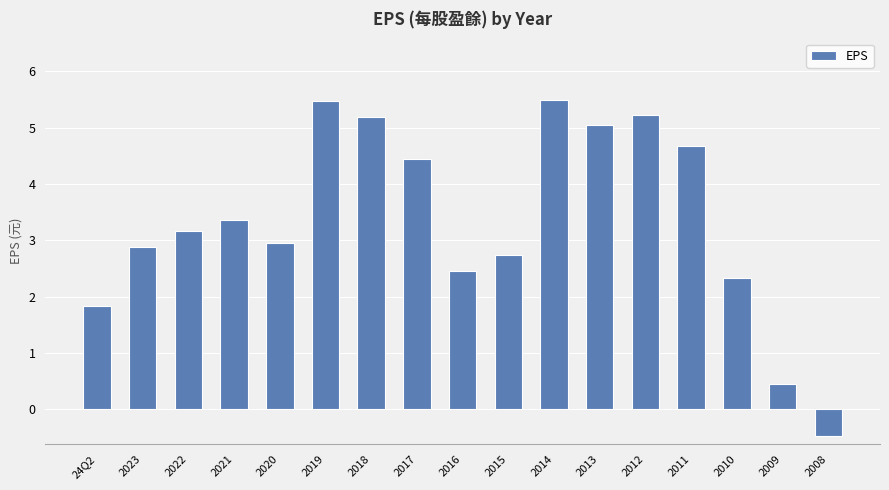

What is the difference between the values at 2017 and 2022?

1.3